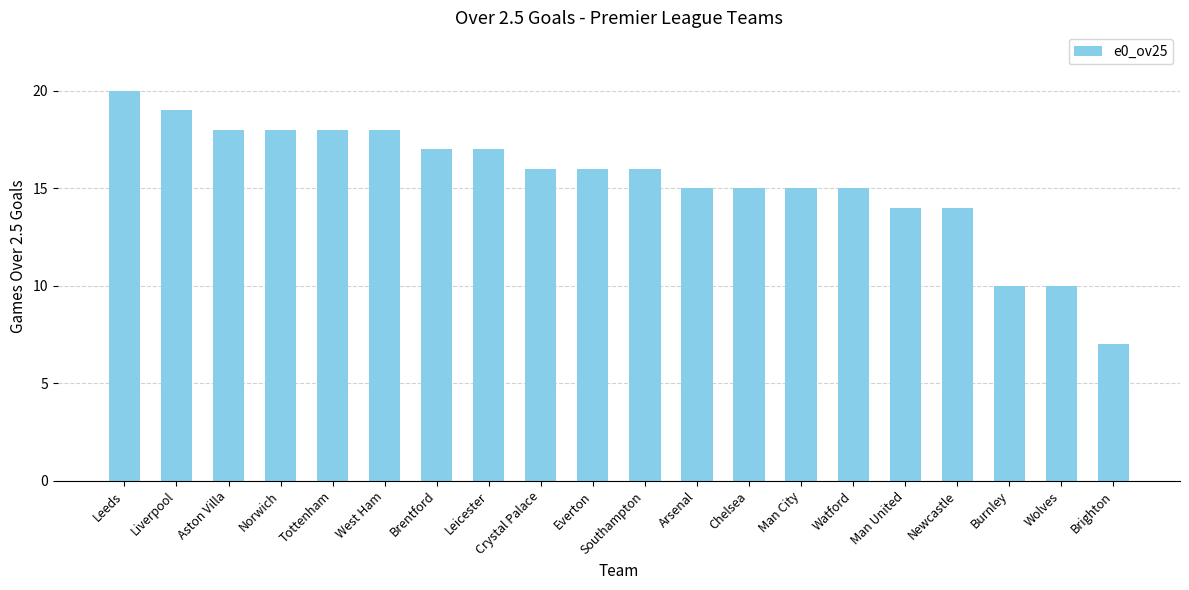

What is the sum of all values?

308